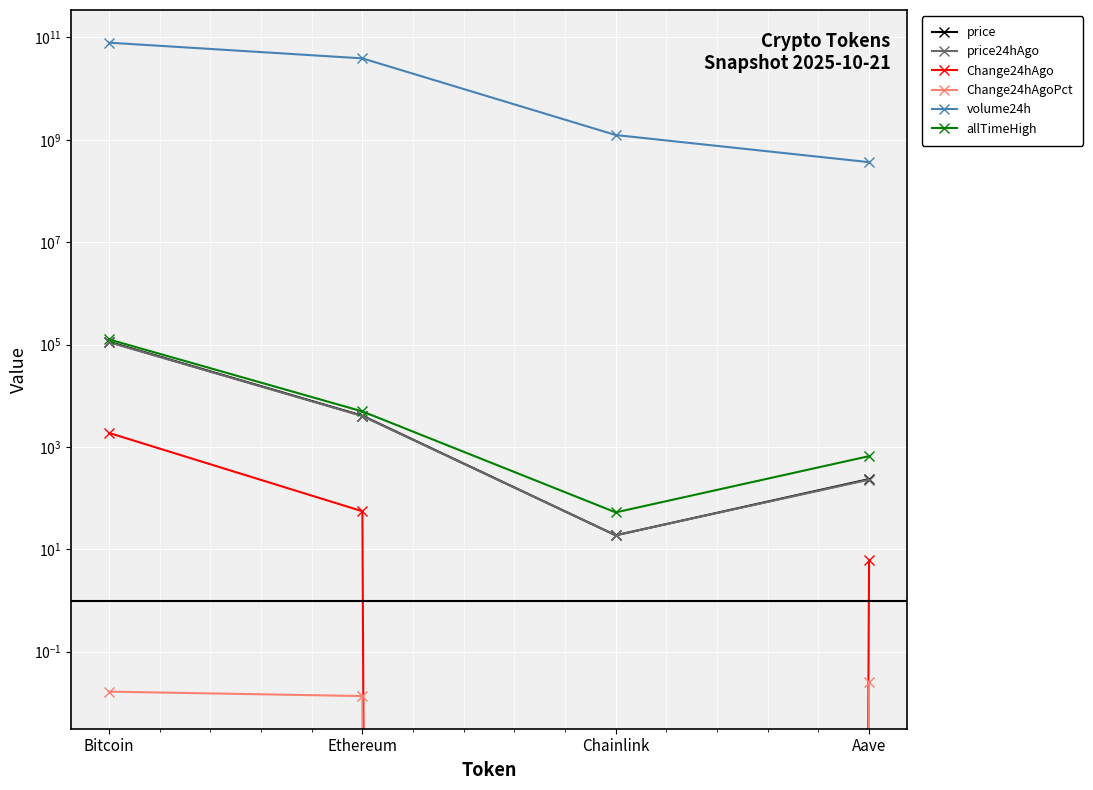

True or false: Change24hAgoPct and price24hAgo cross at least once.

False